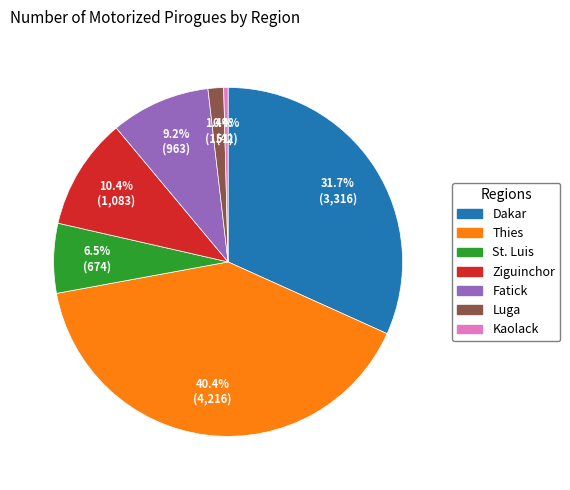

What percentage do Ziguinchor and Luga together represent?

11.8%